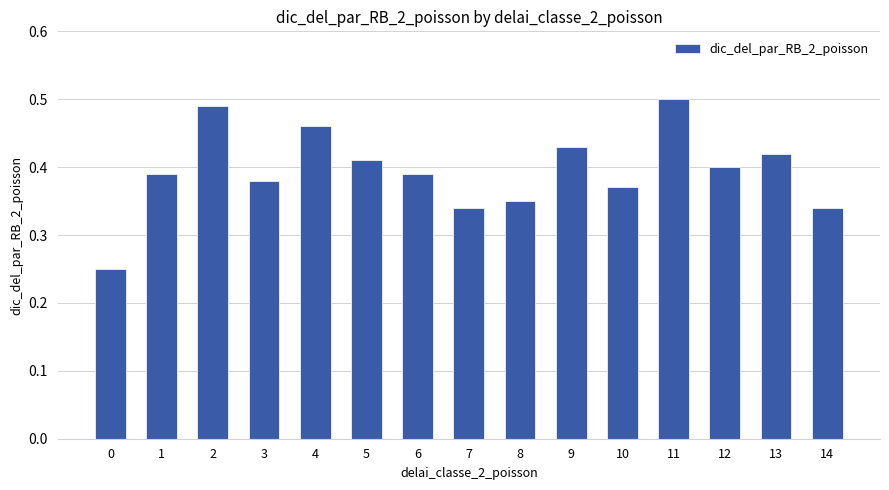

How many bars are there in total?

15